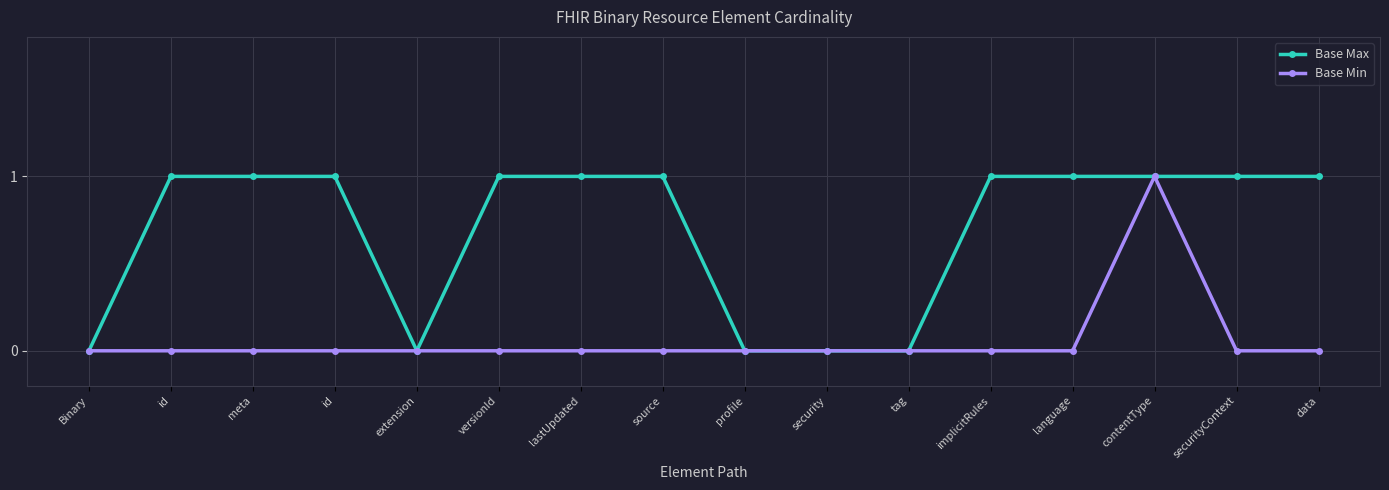

Which has a higher value, security or id?

id